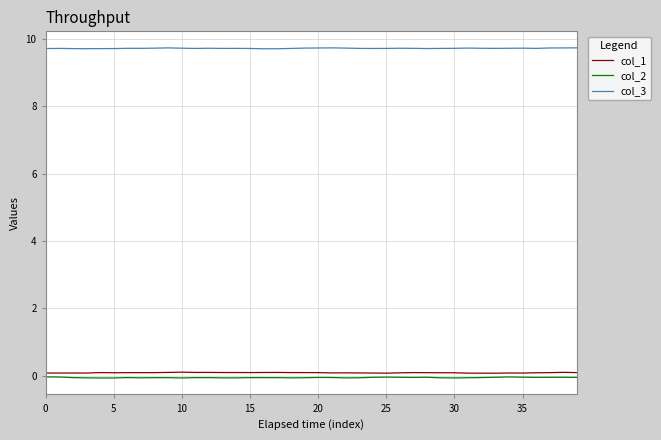

In col_2, how many points are lower than both neighbors (excluding endpoints)?

9